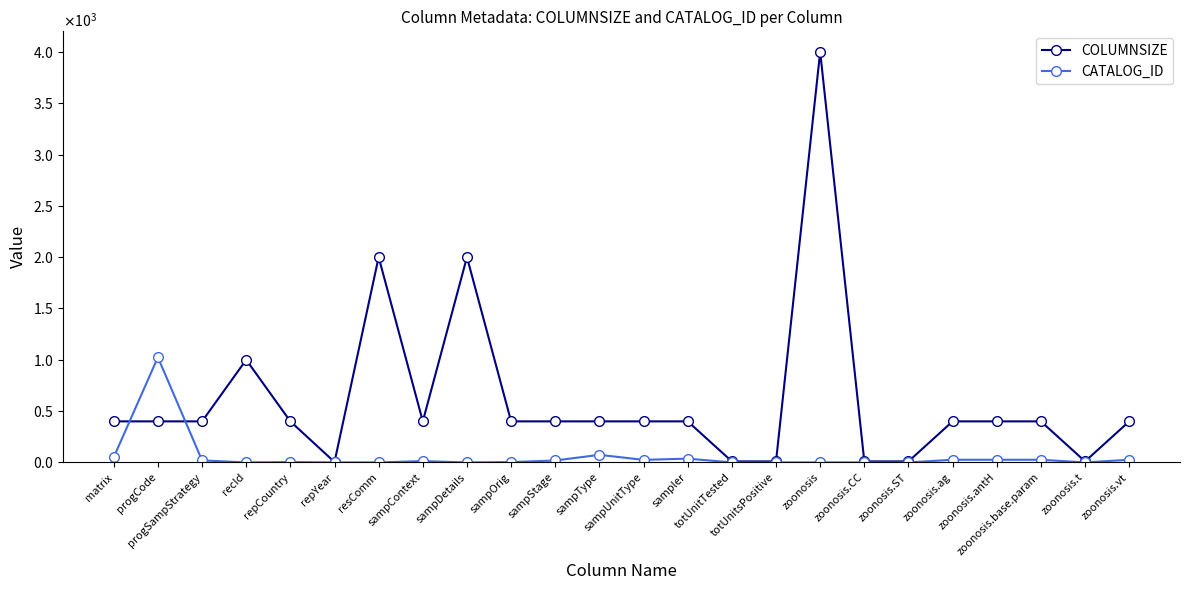

Does the chart have visible grid lines?

No